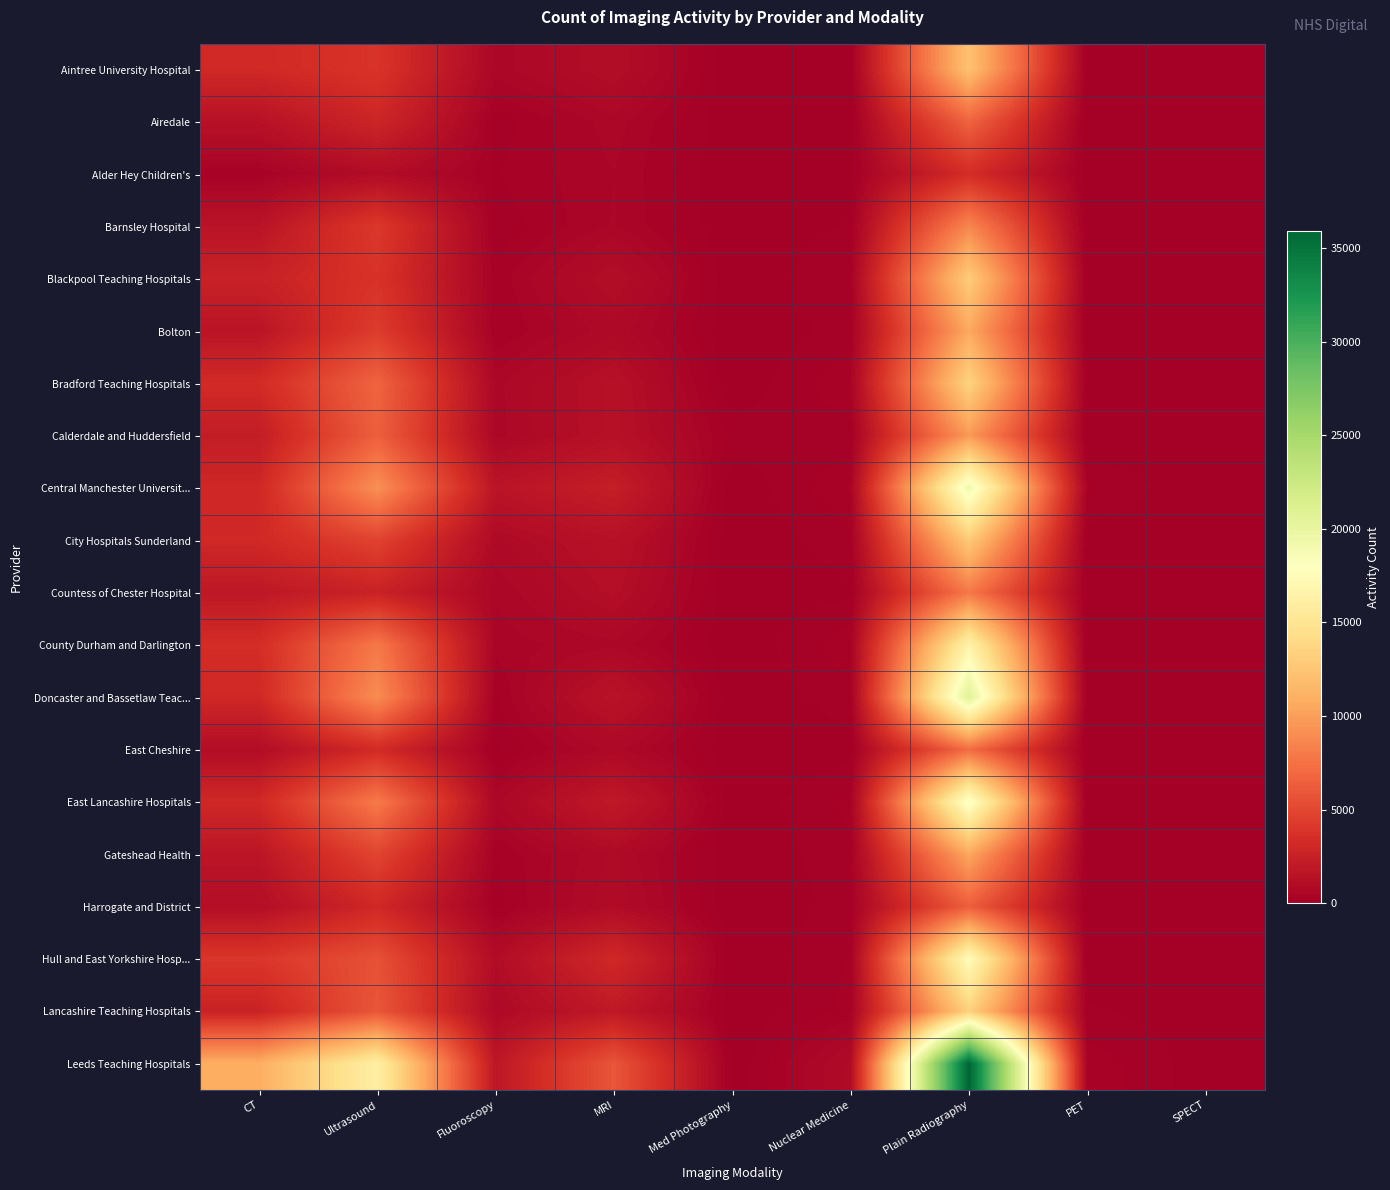

What is the greatest value displayed?

35945